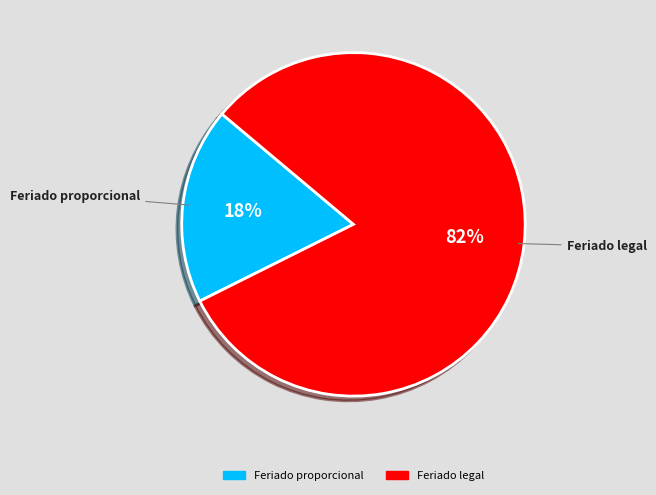

Which category has the biggest portion of the pie?

Feriado legal